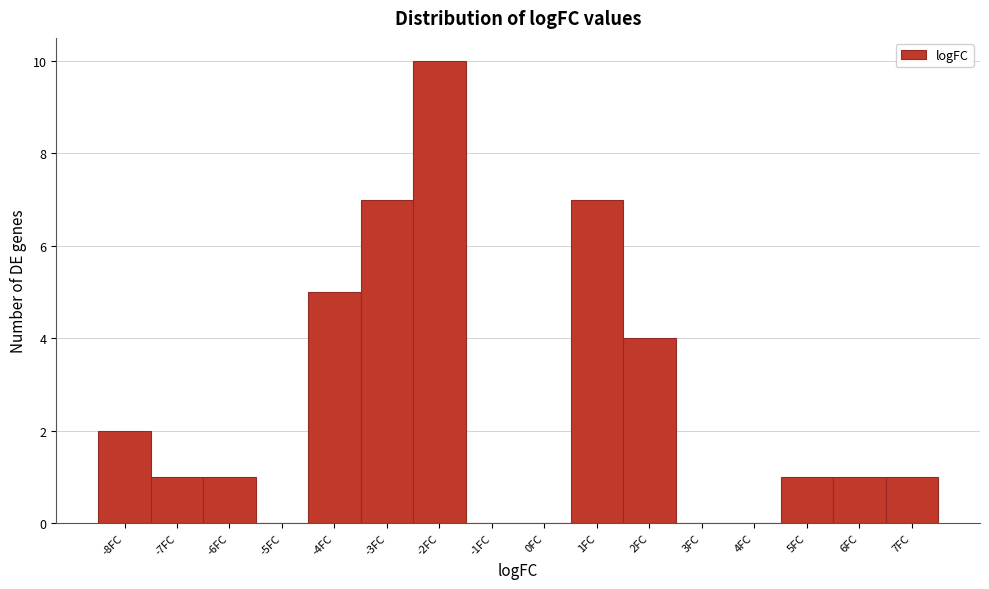

Reading left to right, extract all data points from this chart.

-8FC=2	-7FC=1	-6FC=1	-5FC=0	-4FC=5	-3FC=7	-2FC=10	-1FC=0	0FC=0	1FC=7	2FC=4	3FC=0	4FC=0	5FC=1	6FC=1	7FC=1